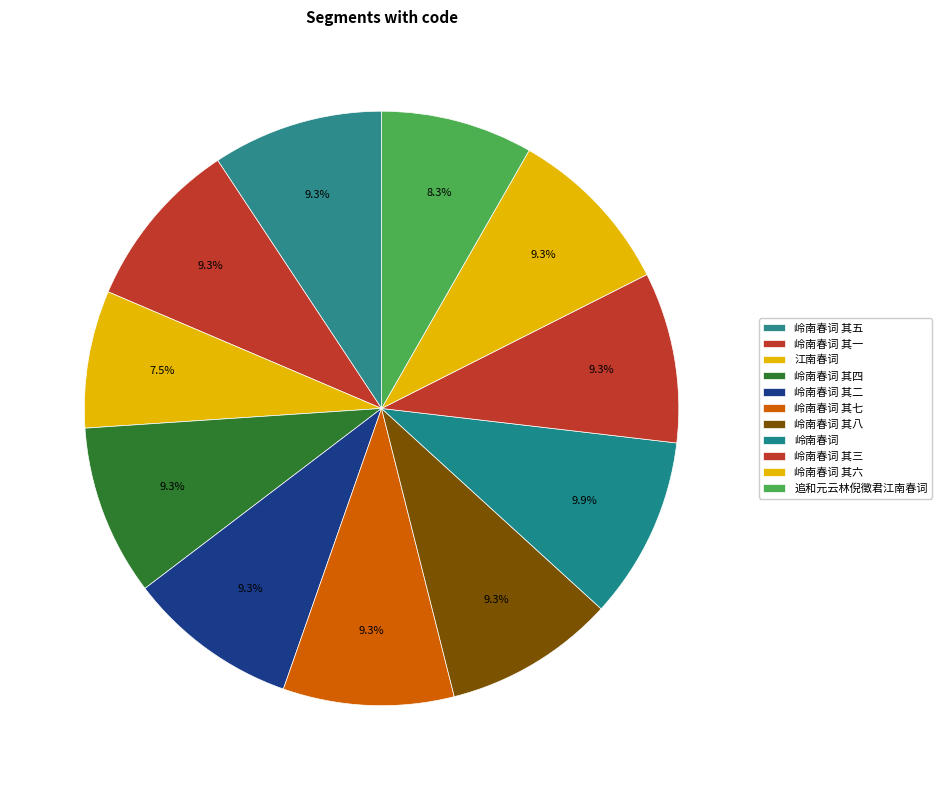

What is the largest slice in the pie chart?

岭南春词